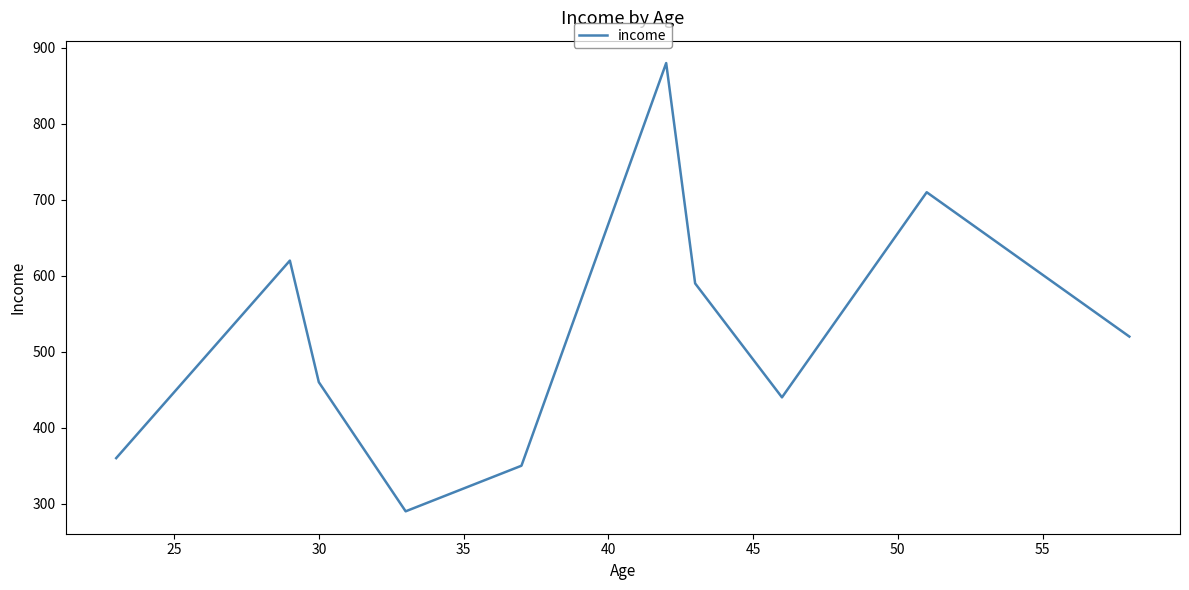

How many lines are shown in the chart?

1